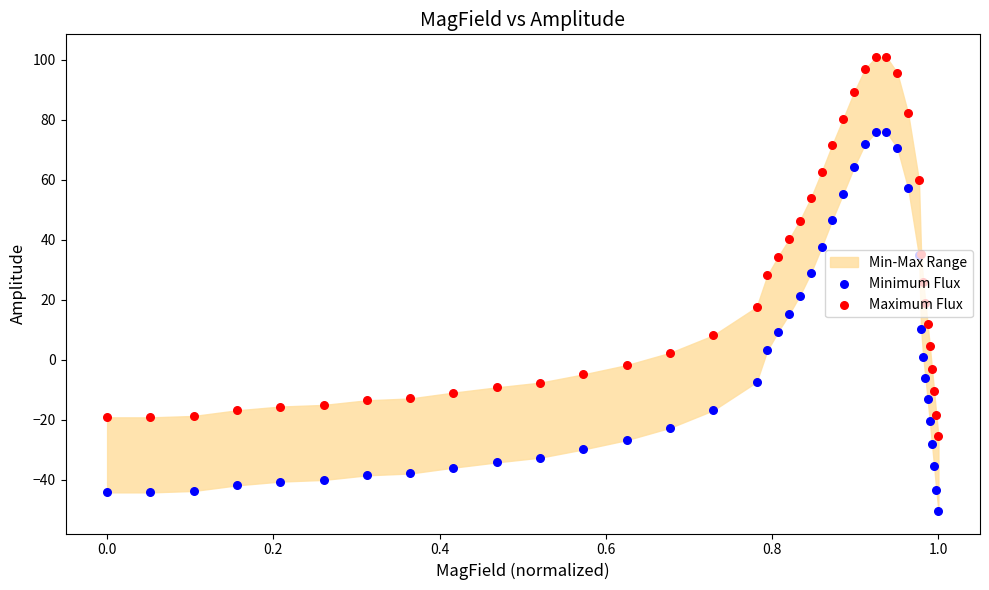

Which series contains the lowest Y value?

Minimum Flux